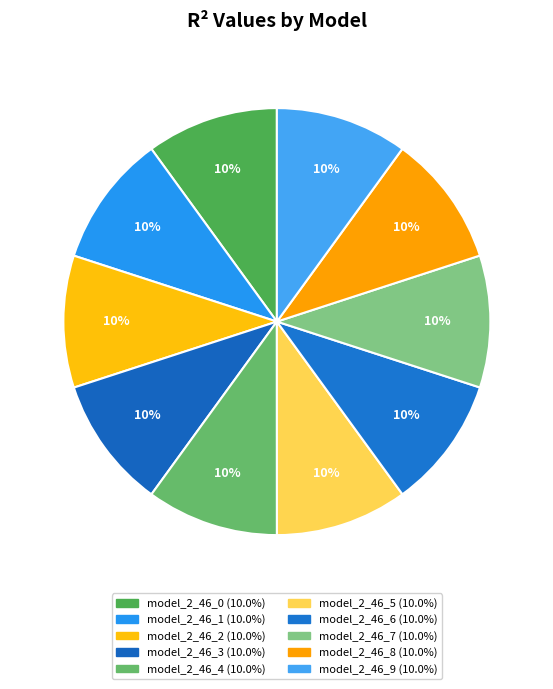

Which slice is the largest?

model_2_46_0